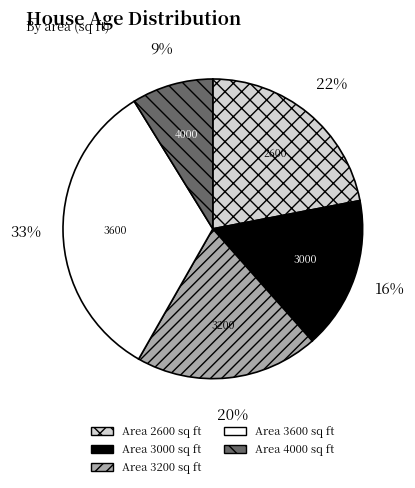

Does any single category account for the majority?

No